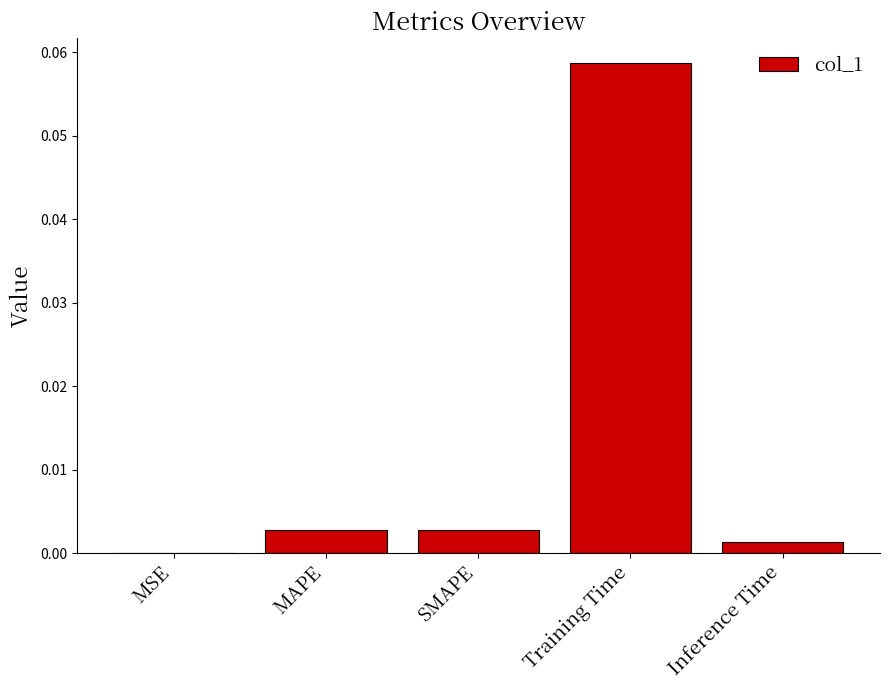

Which category has the highest value across all series?

Training Time